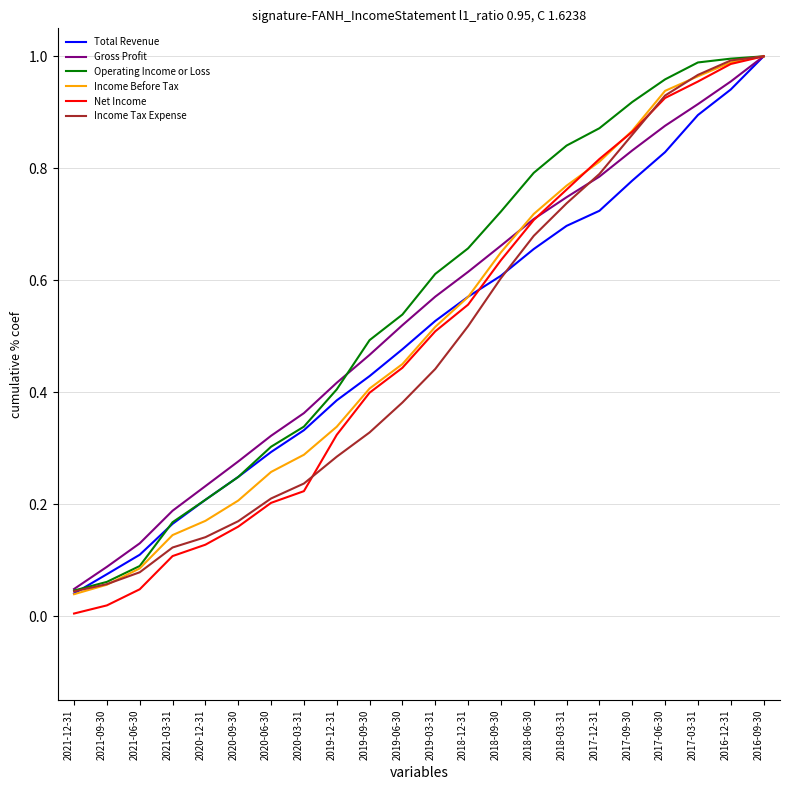

At which label does Total Revenue reach its minimum?

2021-12-31